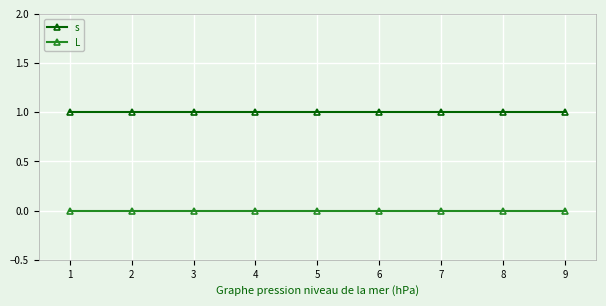

What is the sum of all s values?

9